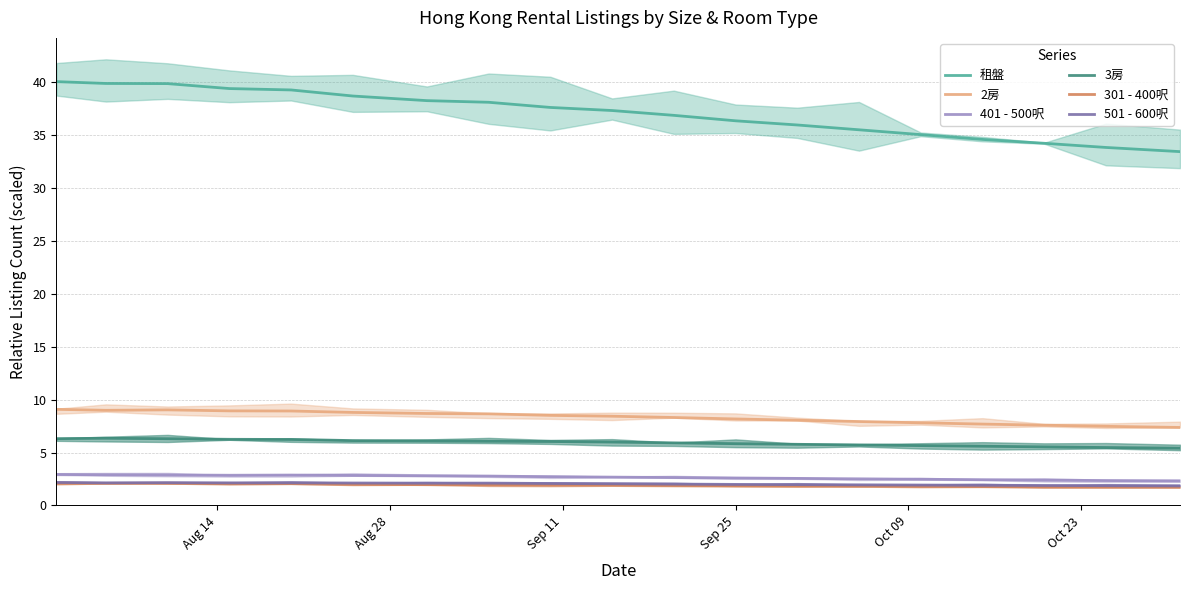

True or false: 2房 and 301 - 400呎 intersect in this chart.

False